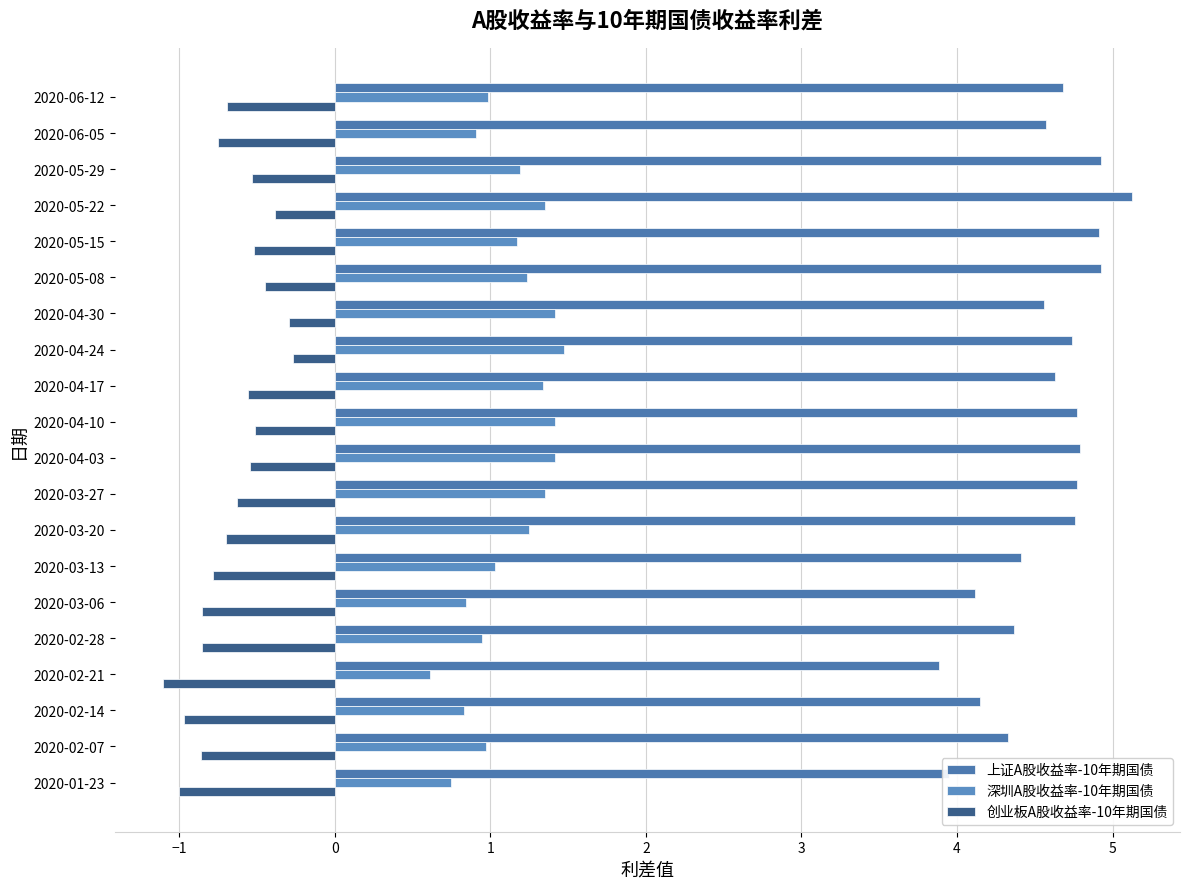

How many distinct data groups are displayed?

3